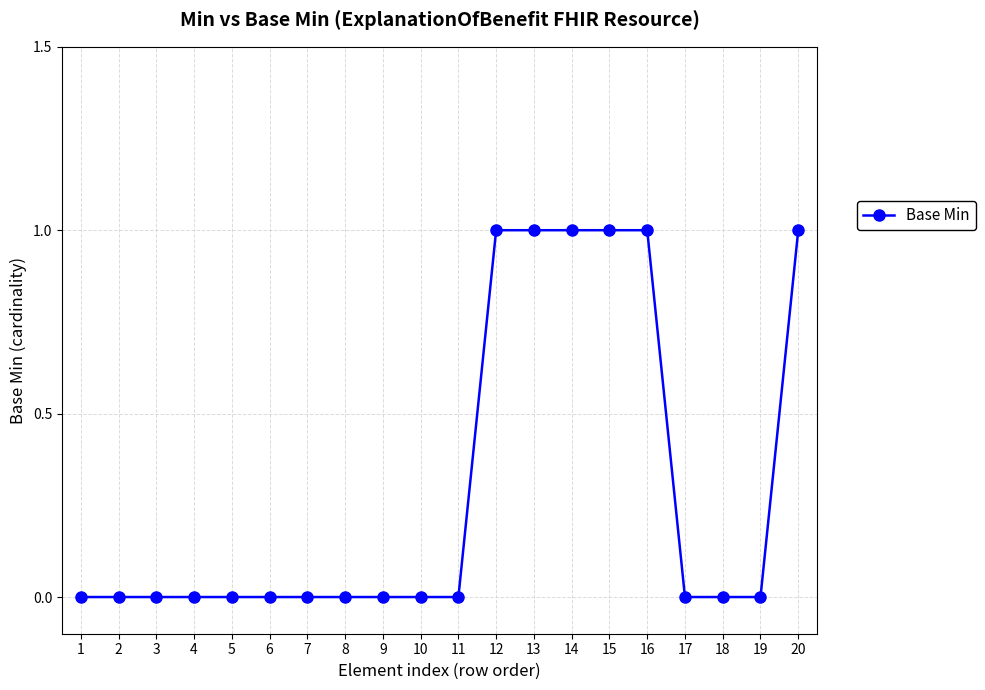

How many data points does each series have?

20